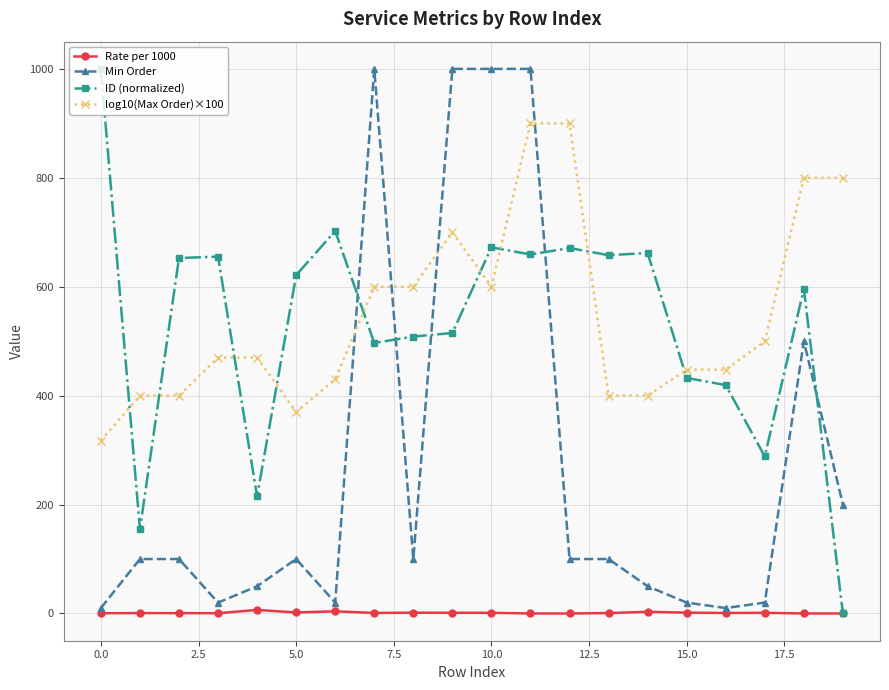

True or false: Rate per 1000 has more than 2 points higher than both neighbors.

True